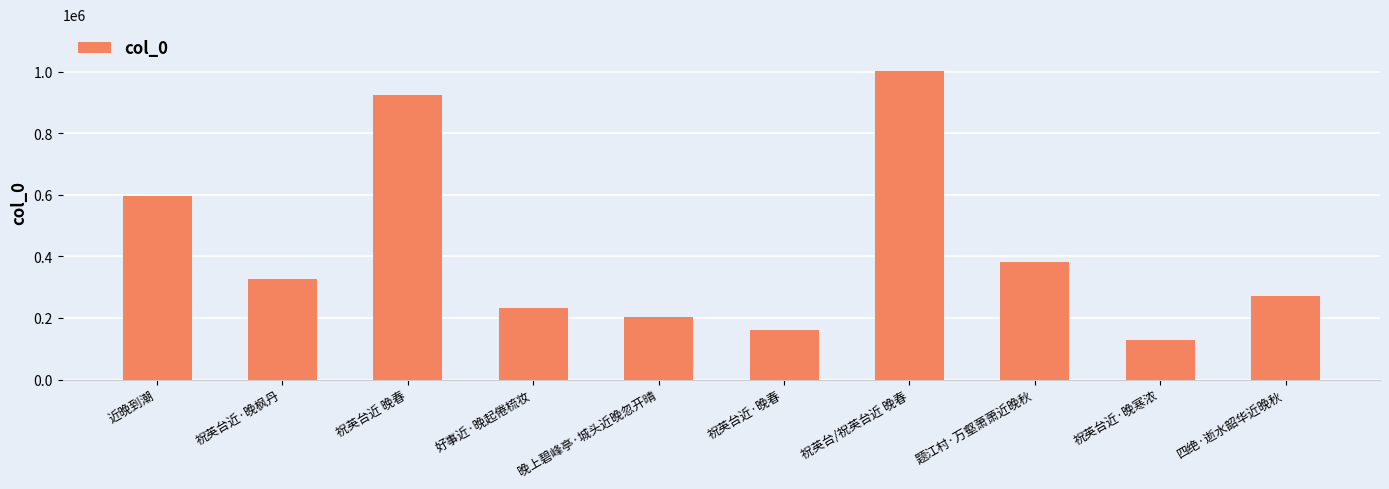

Reading left to right, list all the values displayed in this chart.

近晚到潮=595696	祝英台近·晚枫丹=325799	祝英台近 晚春=925921	好事近·晚起倦梳妆=231995	晚上碧峰亭·城头近晚忽开晴=203287	祝英台近·晚春=161722	祝英台/祝英台近 晚春=1004502	题江村·万壑萧萧近晚秋=382705	祝英台近·晚寒浓=127419	四绝·逝水韶华近晚秋=270174